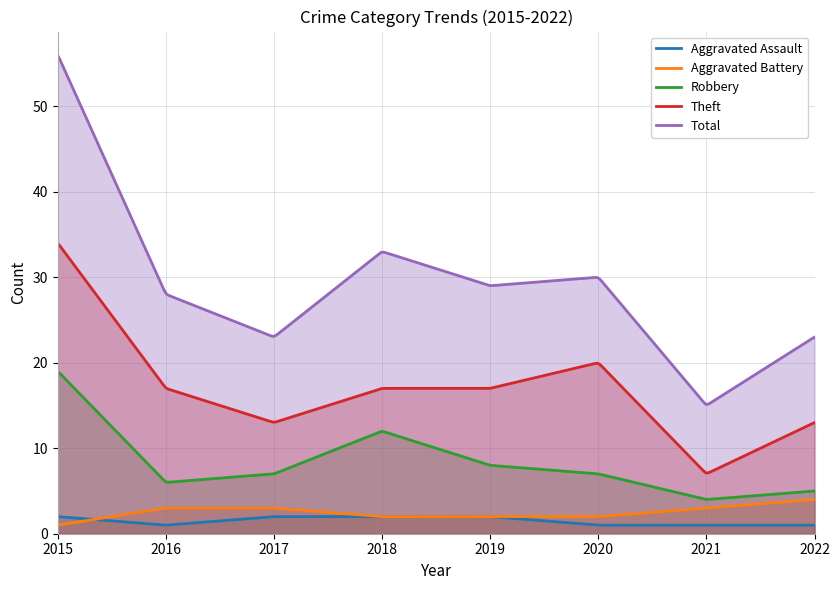

In Total, how many points are lower than both neighbors (excluding endpoints)?

3